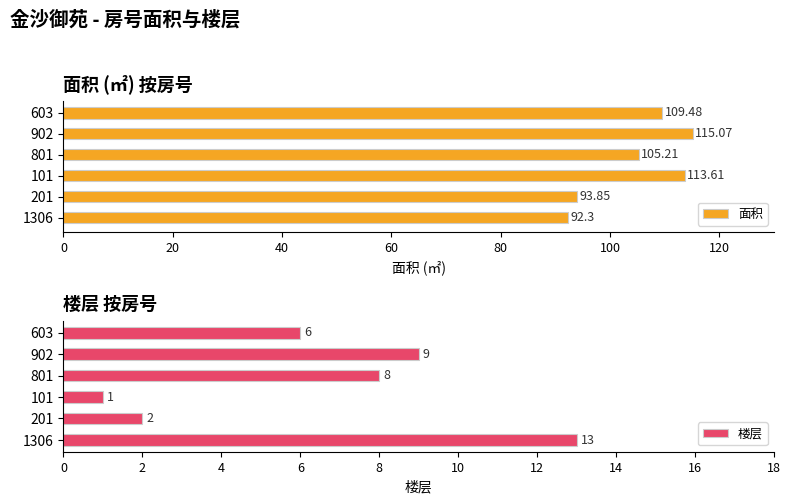

What is the difference between the second highest and minimum values in the 面积 series?

21.3